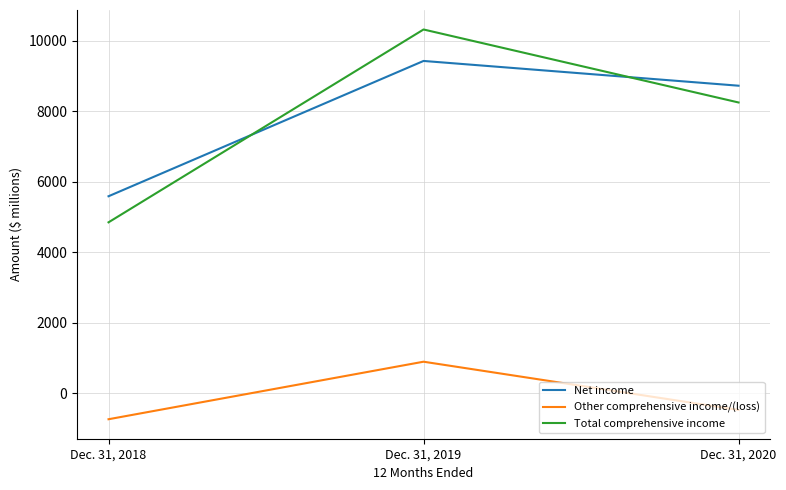

The Other comprehensive income/(loss) series shows -476 at Dec. 31, 2020. True or false?

True